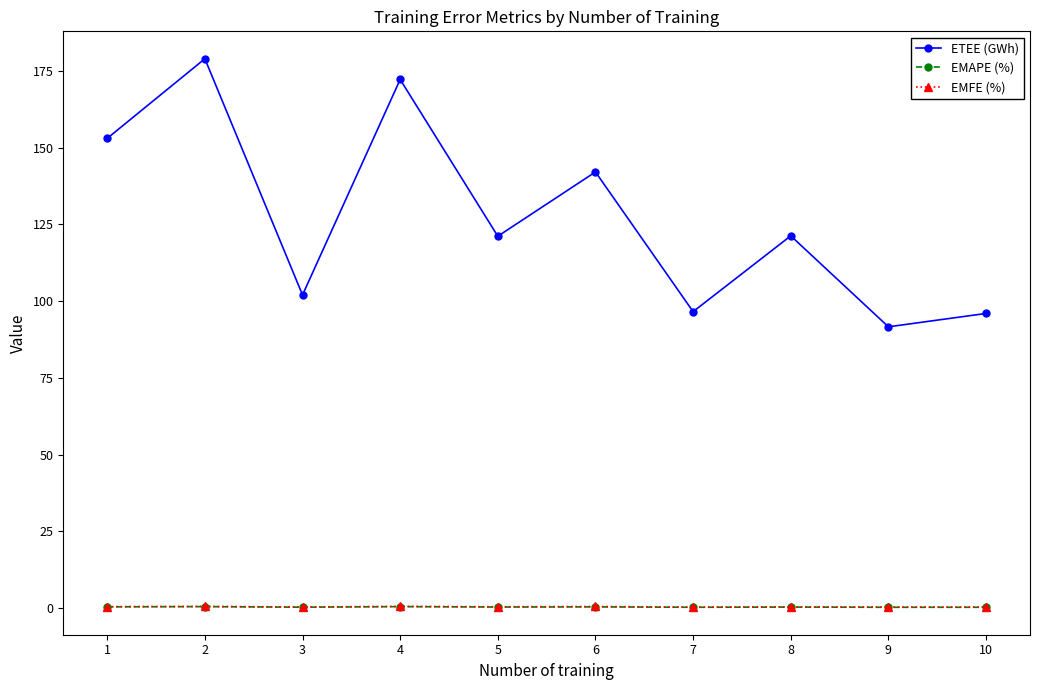

How many lines are shown in the chart?

3